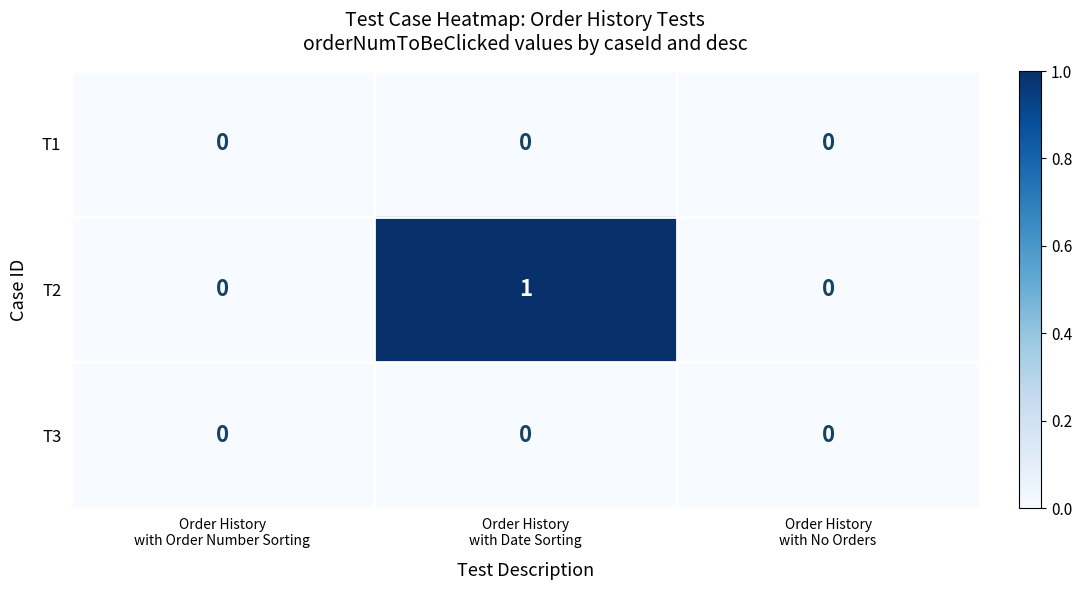

Between Order History
with Date Sorting and Order History
with No Orders, which series saw the biggest shift?

T2